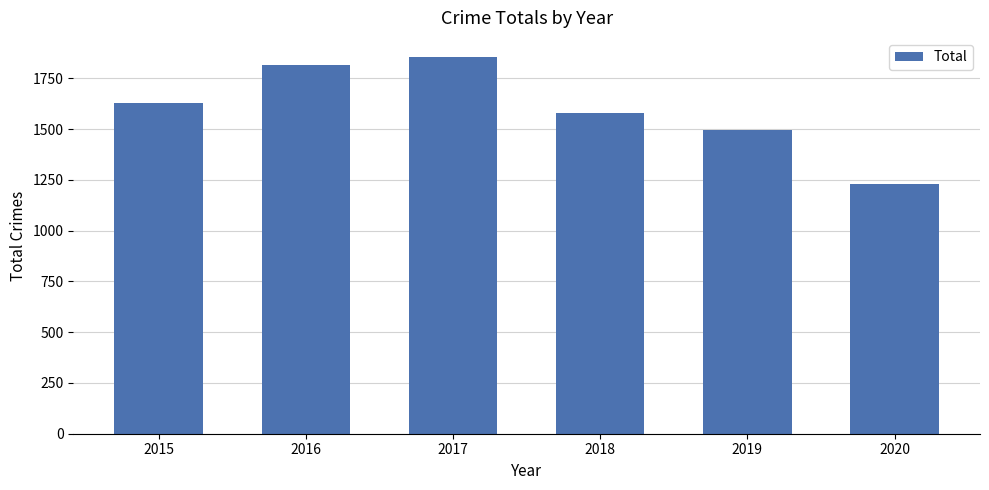

Reading left to right, what are all the values shown in this chart?

2015=1628	2016=1817	2017=1857	2018=1578	2019=1495	2020=1230